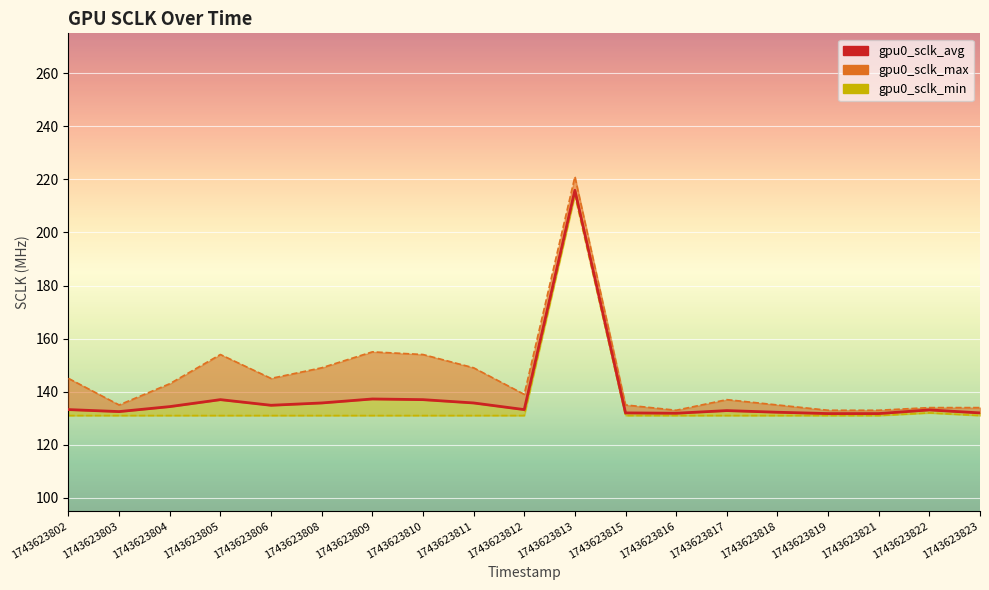

The chart shows a value of 133.1 at 1743623822. True or false?

True